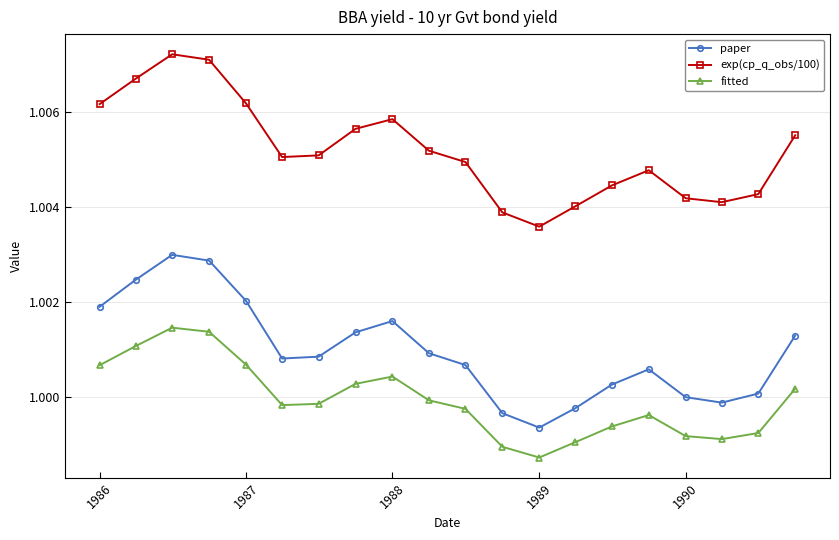

True or false: paper has more than 2 points higher than both neighbors.

True